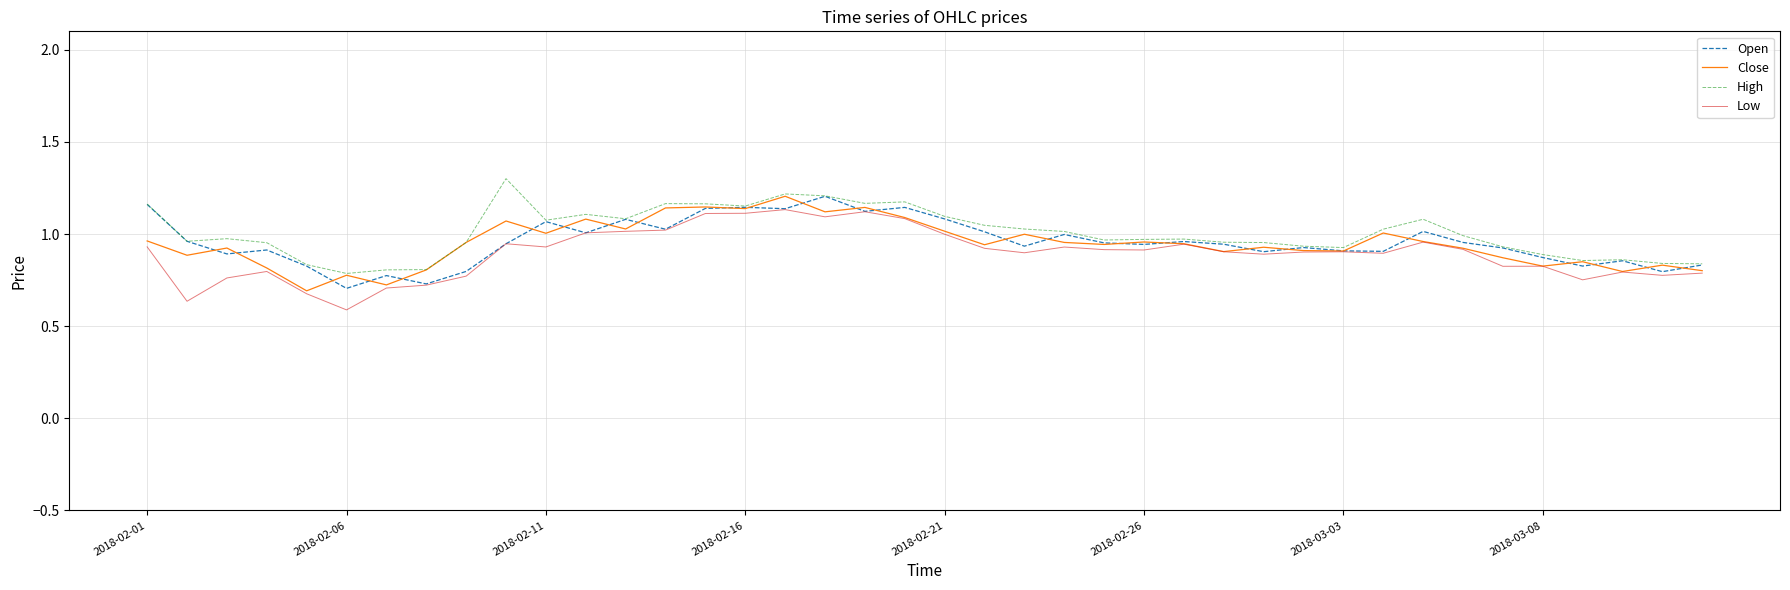

What are all the series names shown in the legend?

Open, Close, High, Low